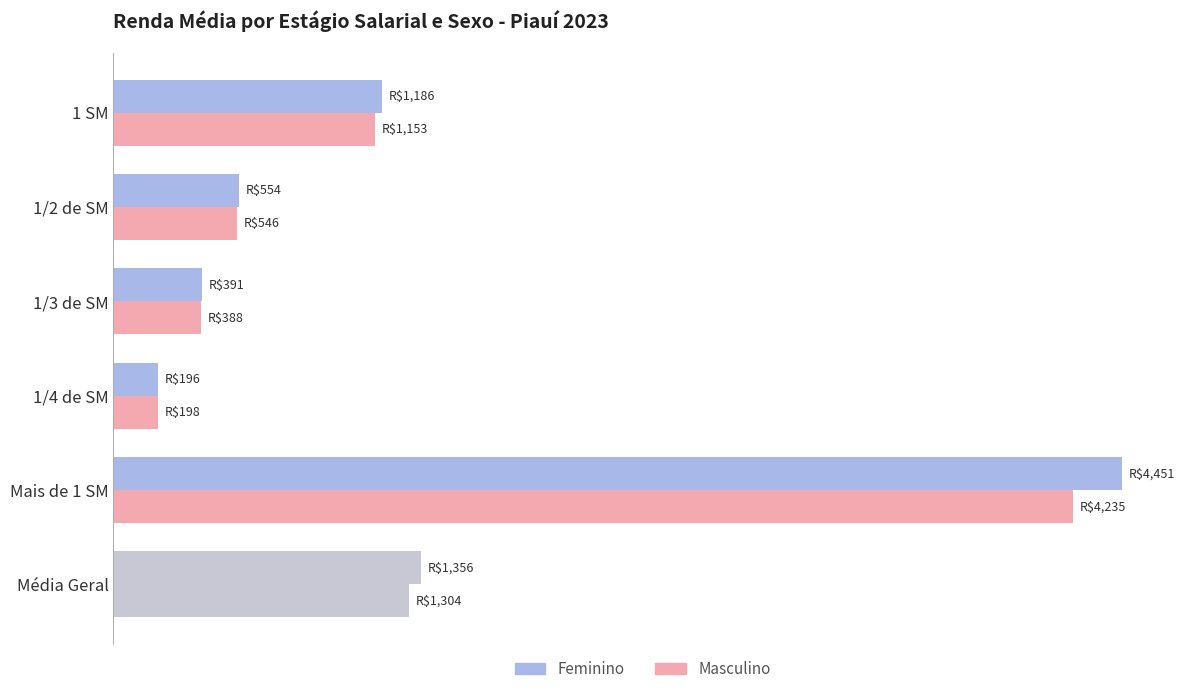

Reading left to right, extract all data points from this chart.

Feminino: 1355.8	4451.2	196.3	391.3	554.1	1186.1
Masculino: 1303.8	4235.1	198.1	387.5	545.5	1152.9